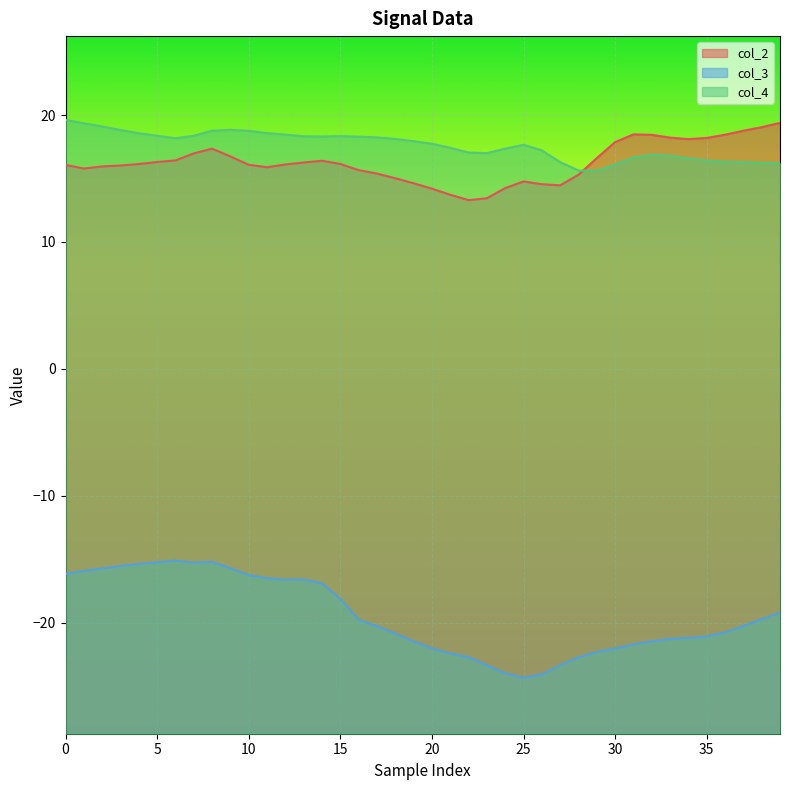

At how many categories does at least one series exceed 9?

40